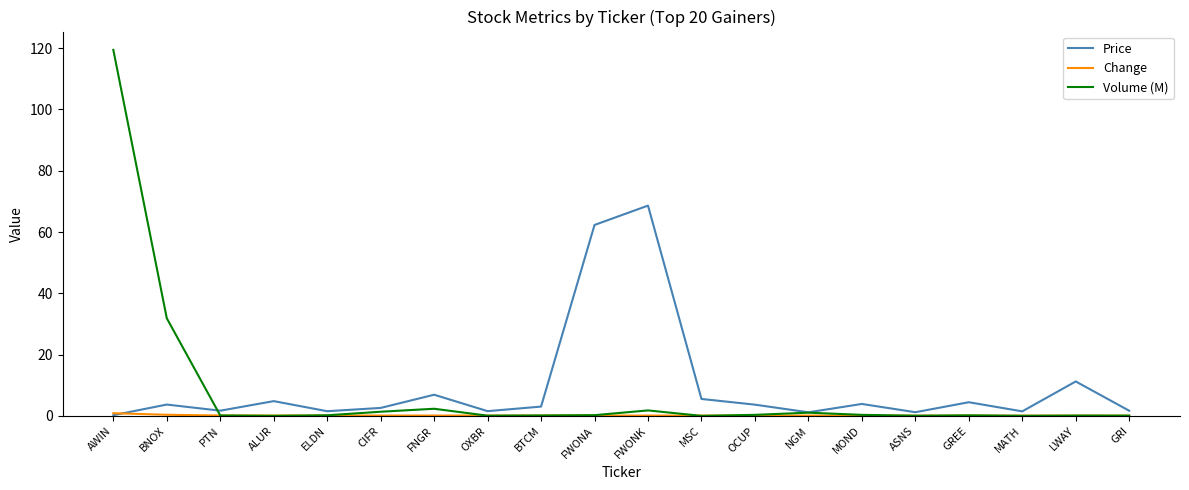

At which category is the sum across all series the highest?

AWIN